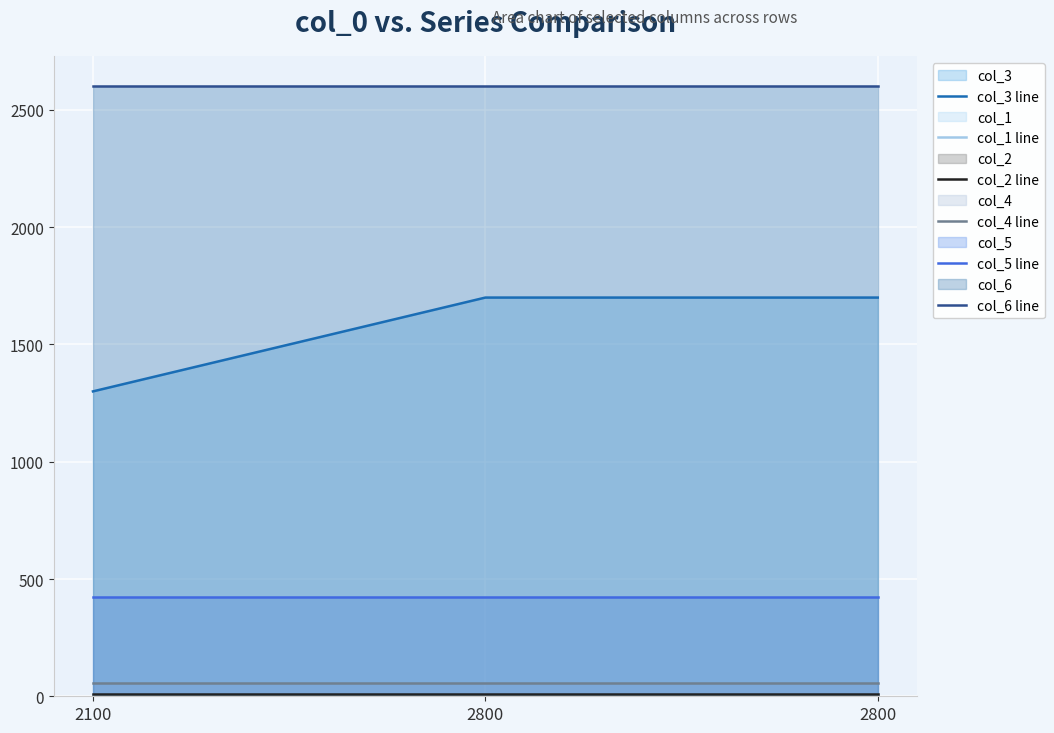

What is the minimum value for col_6 line?

2600